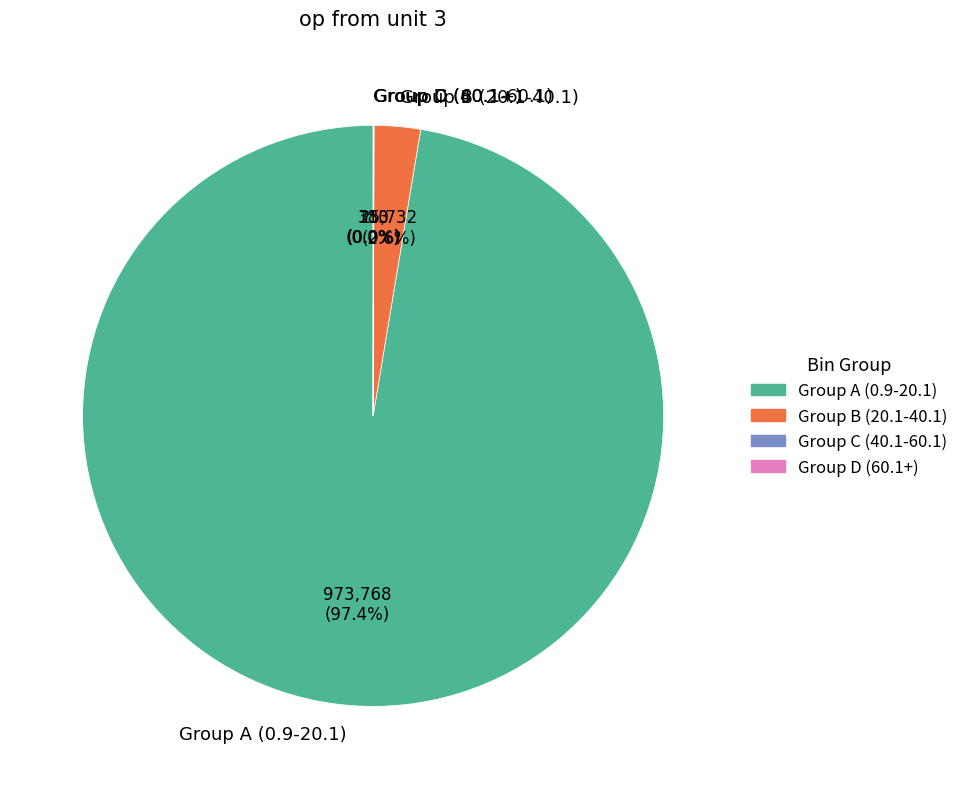

Combined, what portion of the pie is Group B (20.1-40.1) and Group A (0.9-20.1)?

100.0%